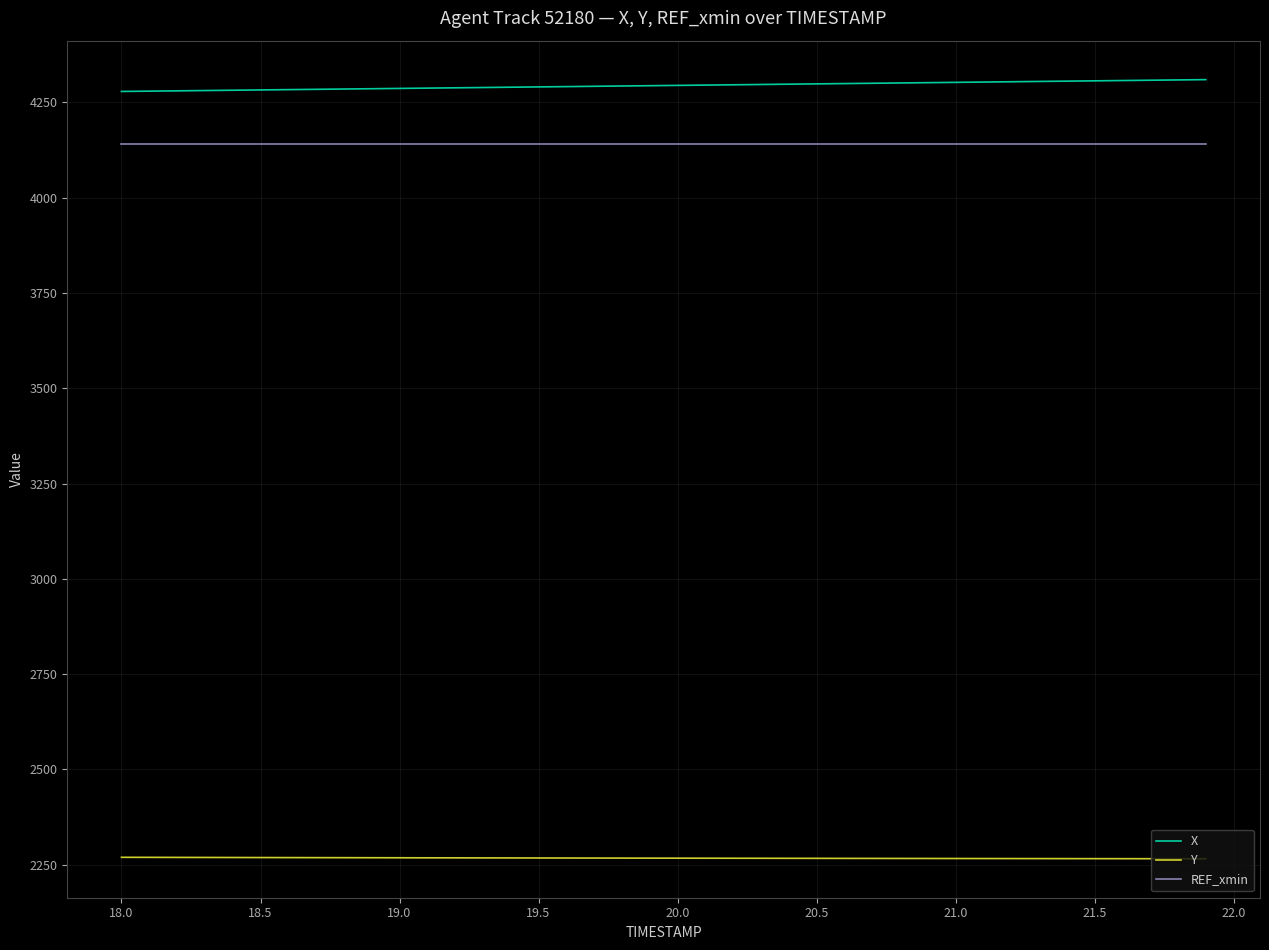

What is the minimum value for X?

4278.9